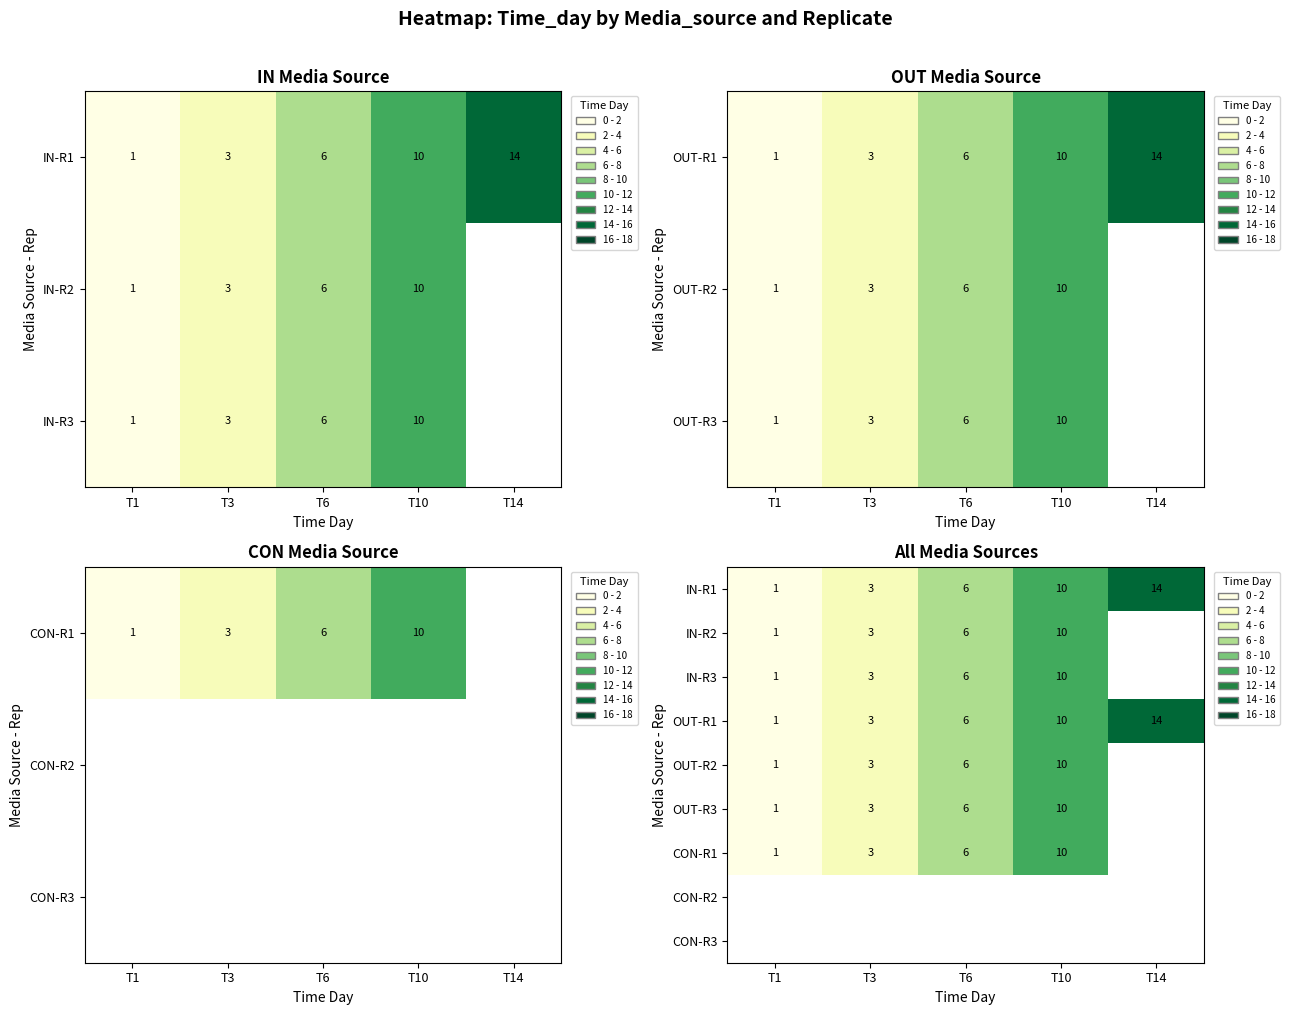

How many OUT-R3 values are between 3 and 10?

3